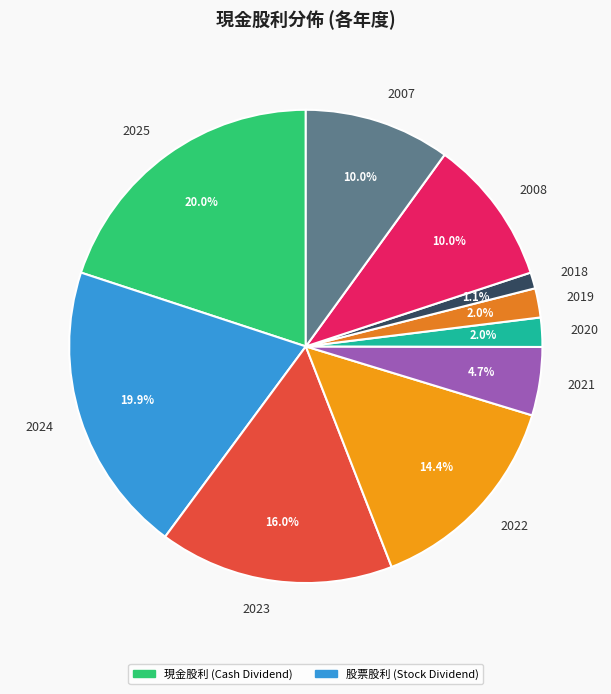

Which slice is the smallest?

2018